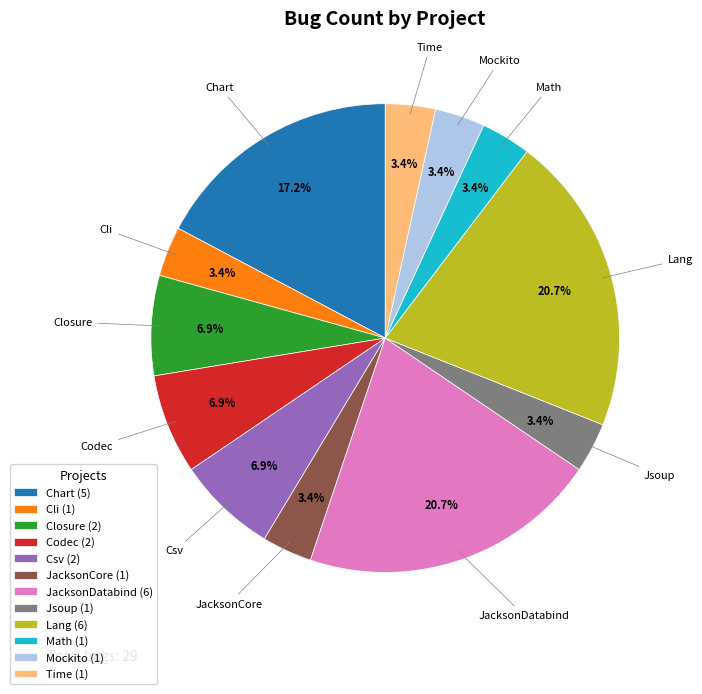

To the nearest percent, what portion does Lang represent?

21%